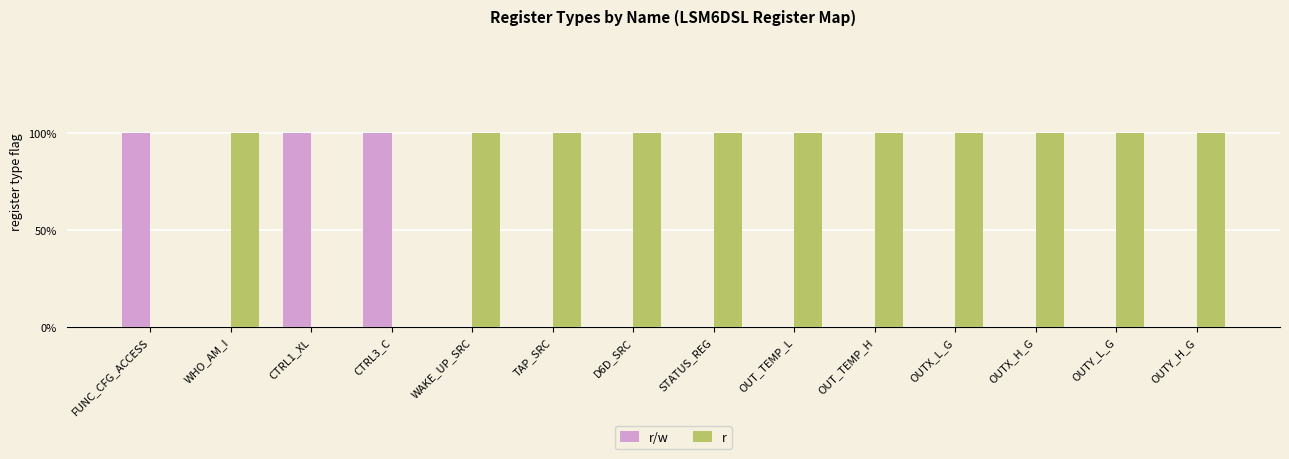

List the labels in order of r value, largest first.

WHO_AM_I, WAKE_UP_SRC, TAP_SRC, D6D_SRC, STATUS_REG, OUT_TEMP_L, OUT_TEMP_H, OUTX_L_G, OUTX_H_G, OUTY_L_G, OUTY_H_G, FUNC_CFG_ACCESS, CTRL1_XL, CTRL3_C